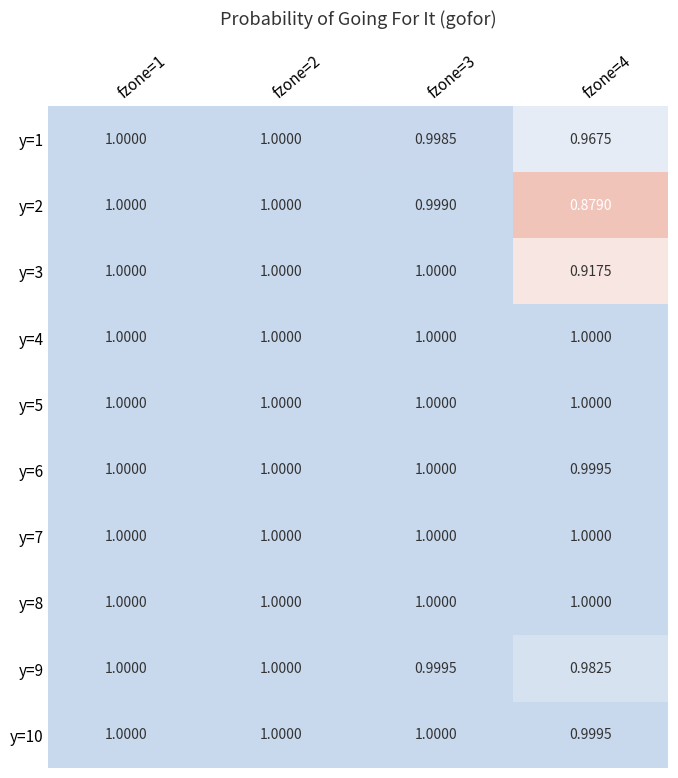

Is the value of y=1 at fzone=1 greater than the value of y=9 at fzone=3?

Yes